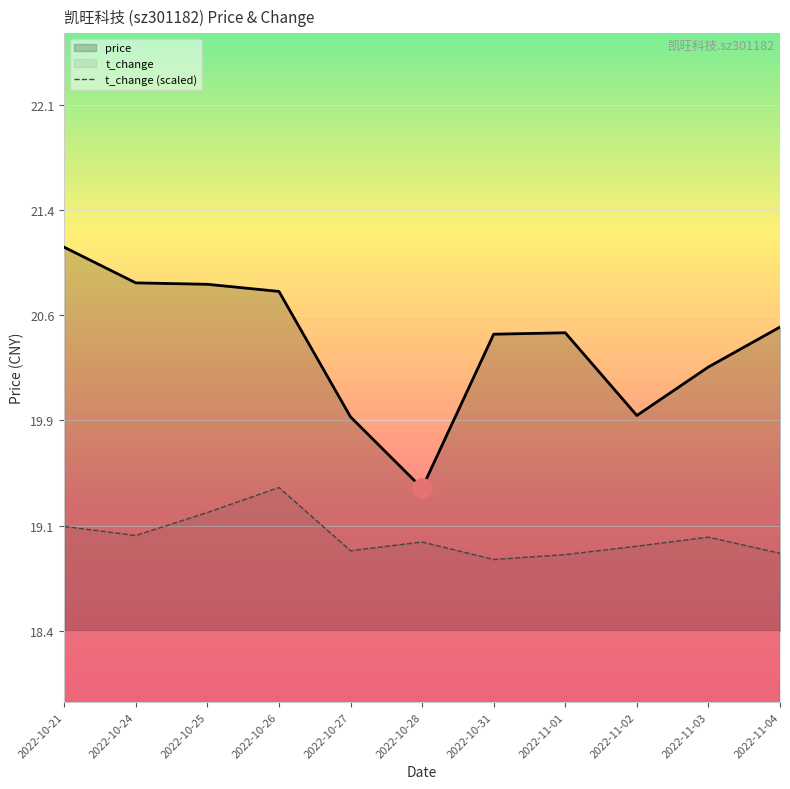

Does the chart display data point markers on the line(s)?

No